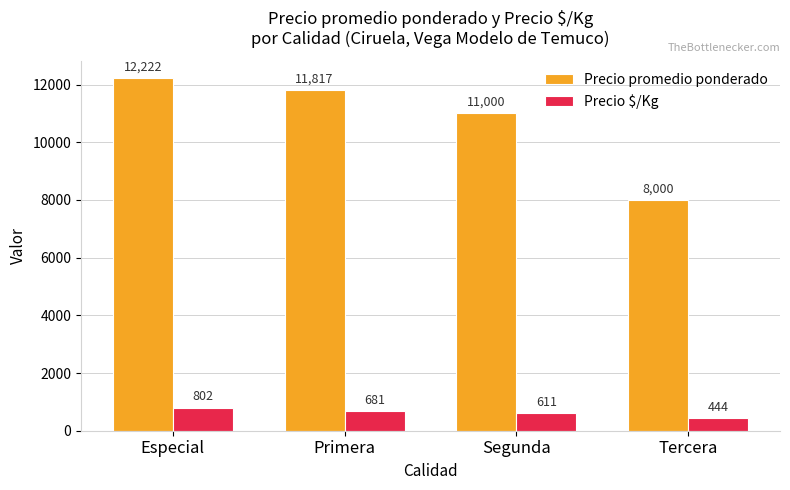

What is the minimum value shown in the chart?

444